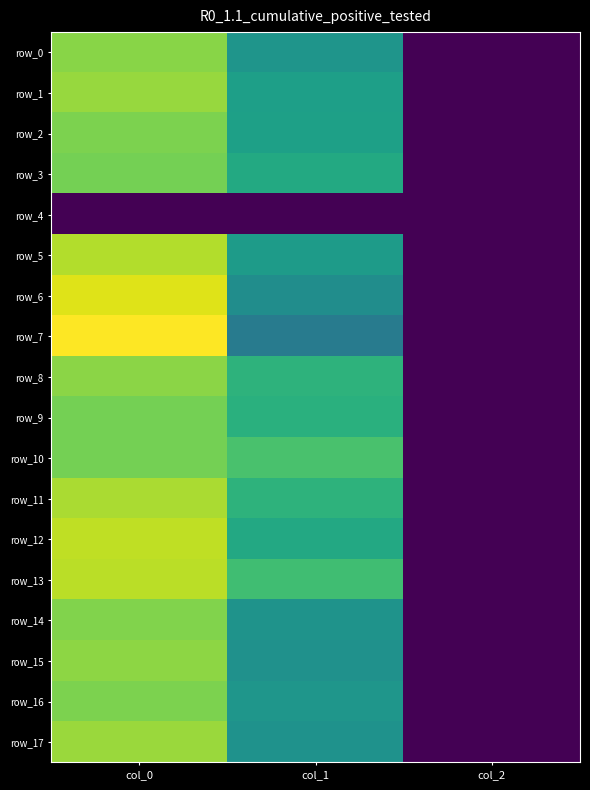

What is the highest value of the row_3 series?

900.0